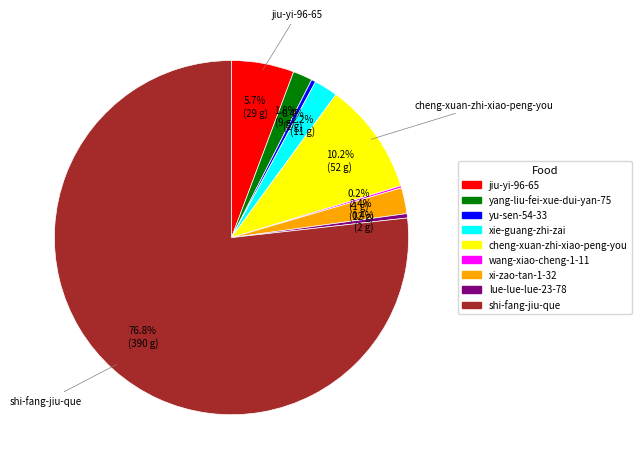

Which has a higher value, jiu-yi-96-65 or cheng-xuan-zhi-xiao-peng-you?

cheng-xuan-zhi-xiao-peng-you